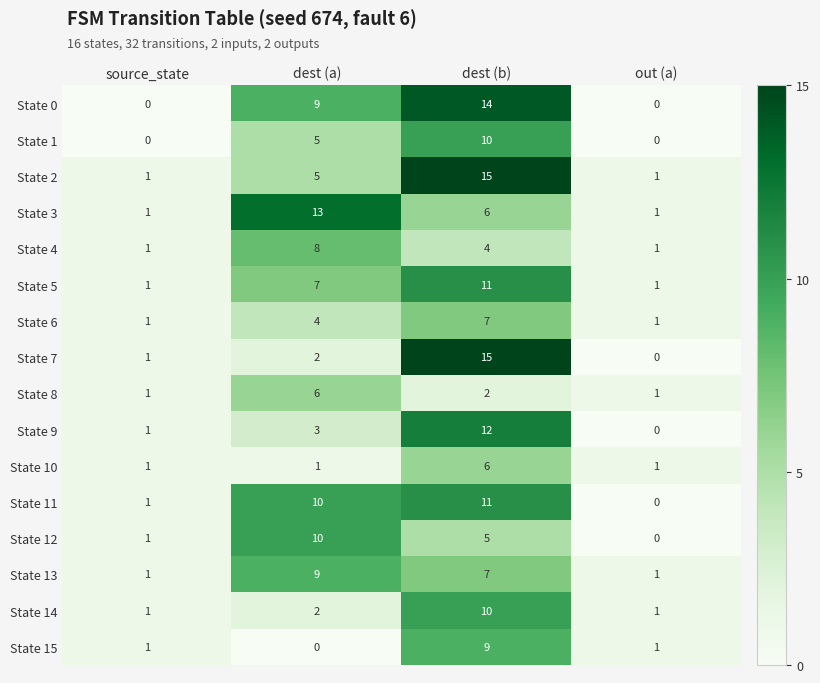

How many series are shown in this chart?

16